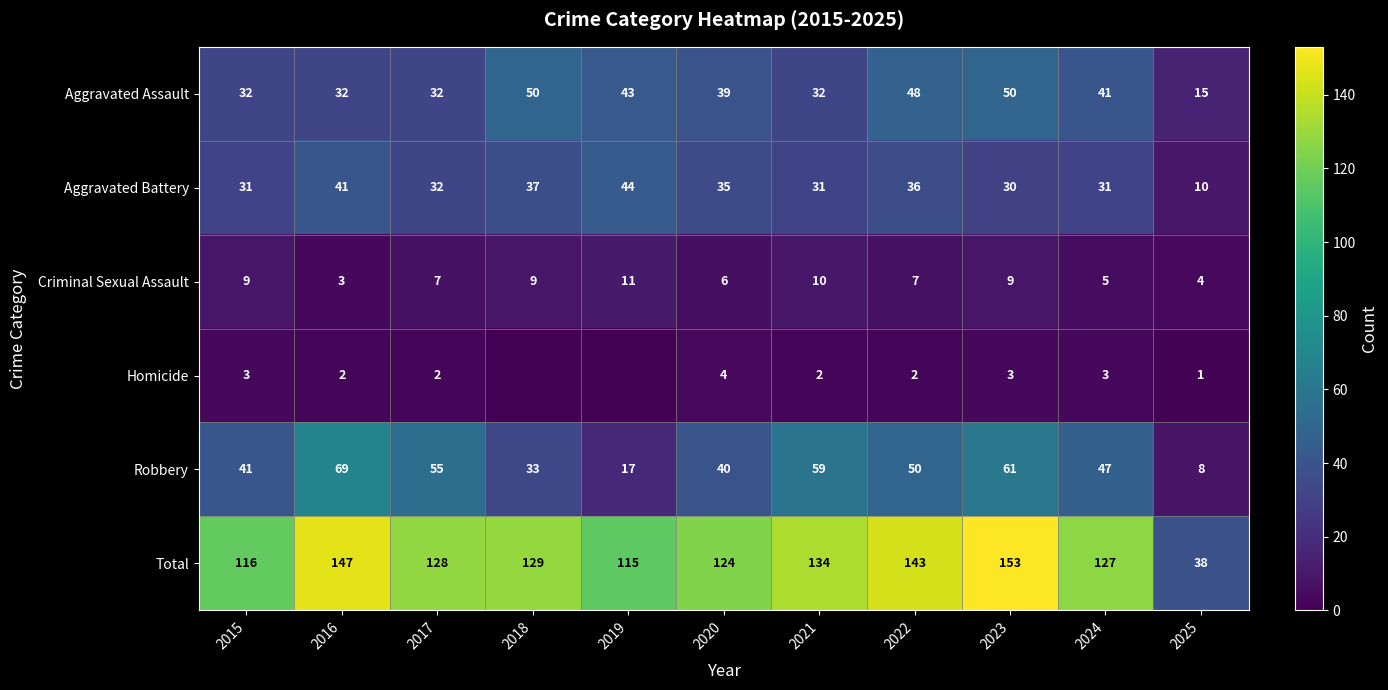

What is the spread (max minus min) of values at 2025?

37